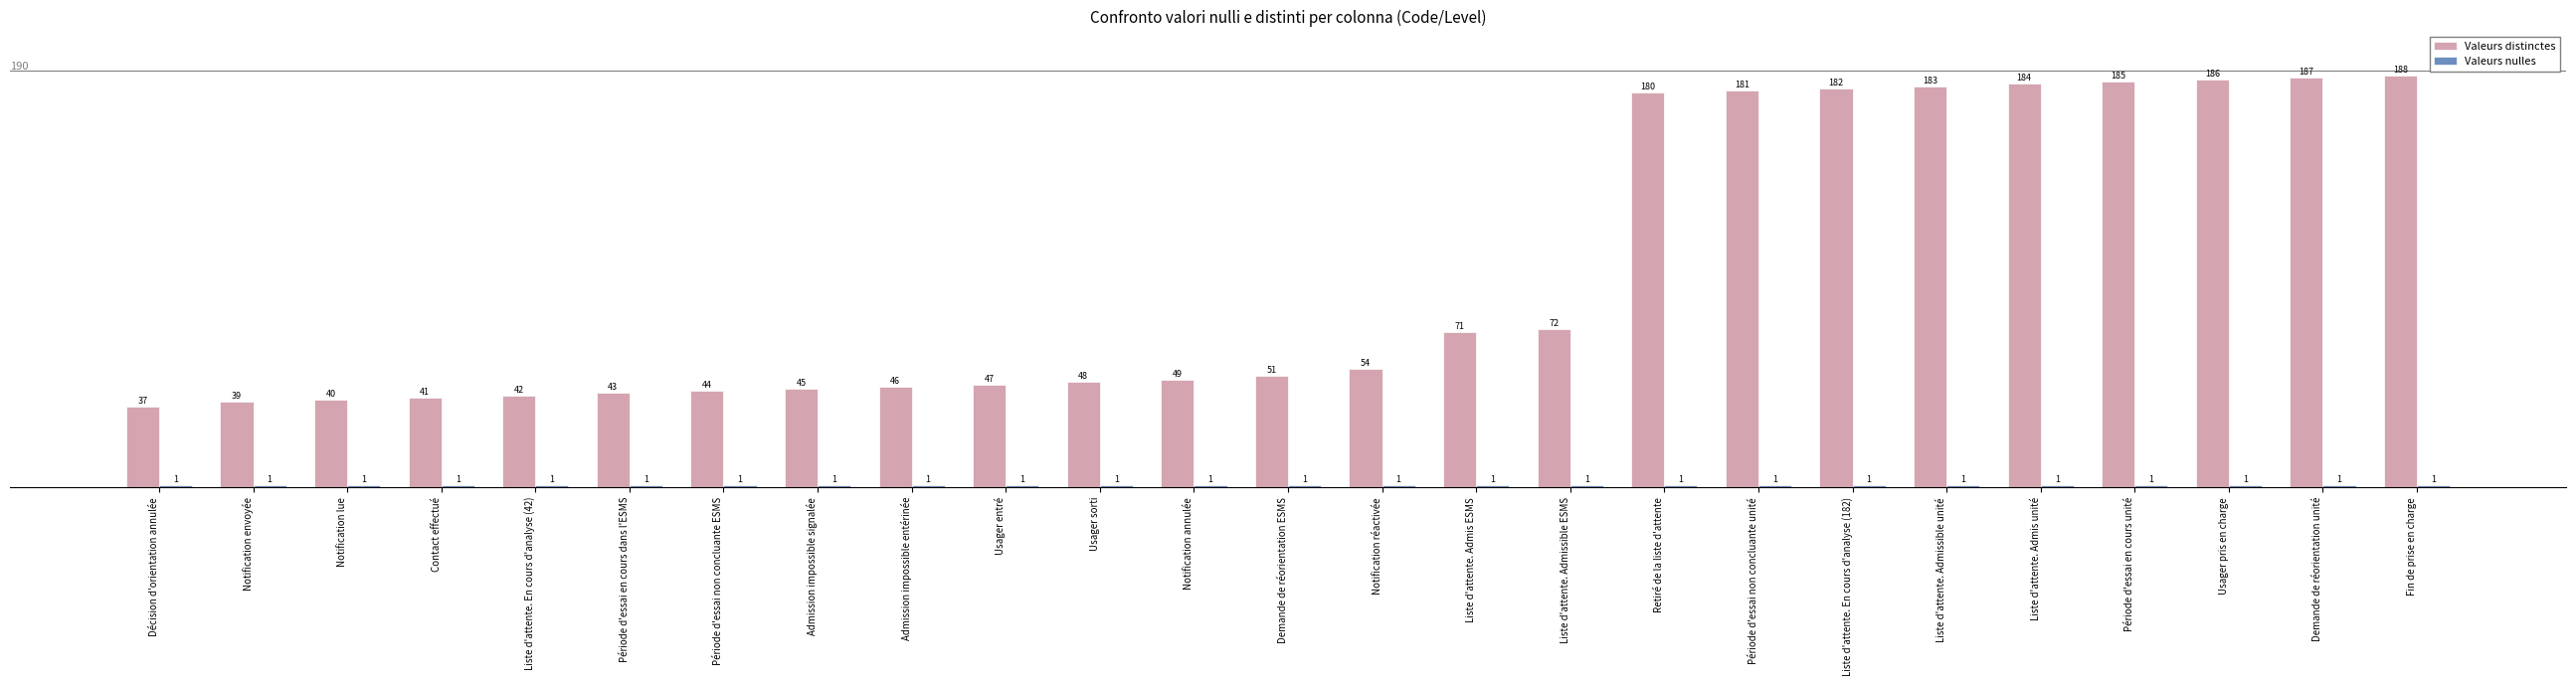

What is the label of the 23rd bar from the left?

Usager pris en charge